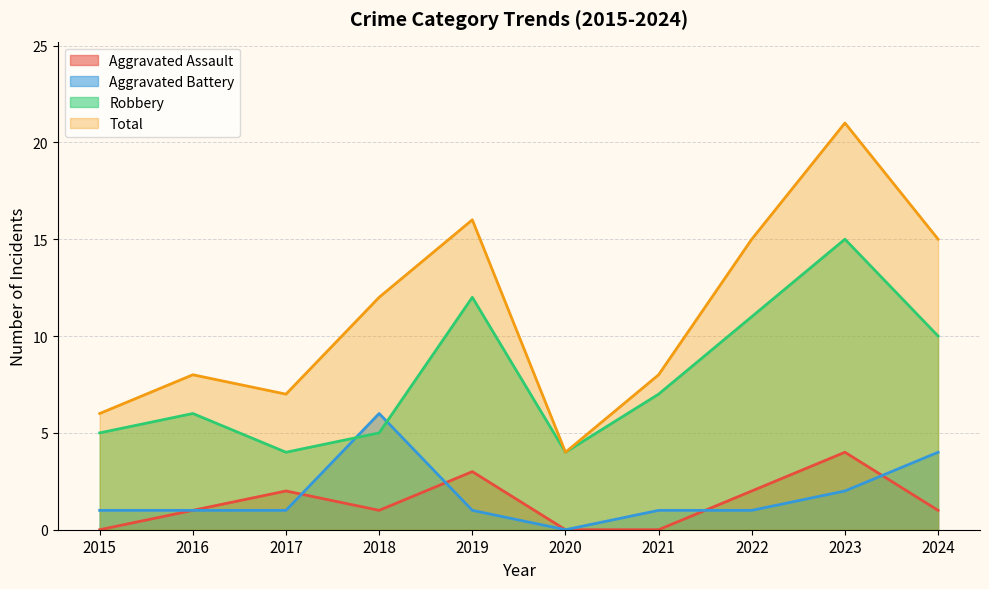

At which category is the sum across all series the highest?

2023